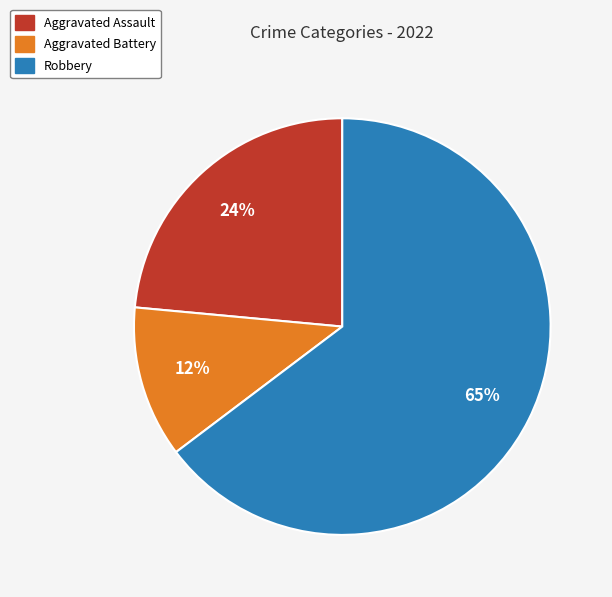

To the nearest percent, what is the combined percentage of Aggravated Battery and Robbery?

76%